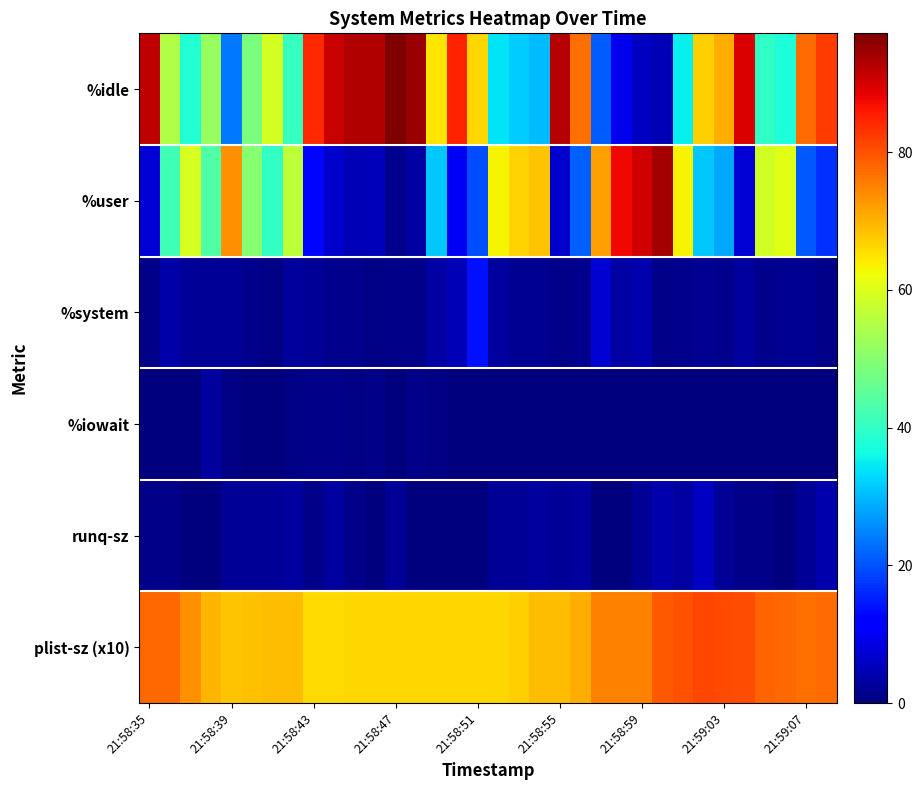

At which category does the chart reach its minimum across all series?

21:58:35